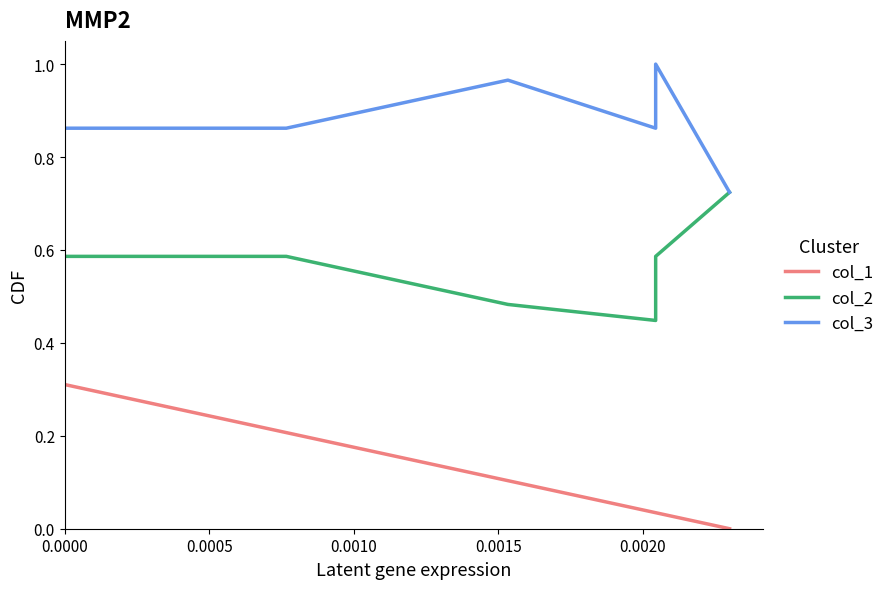

What is the sum of all col_1 values?

0.7